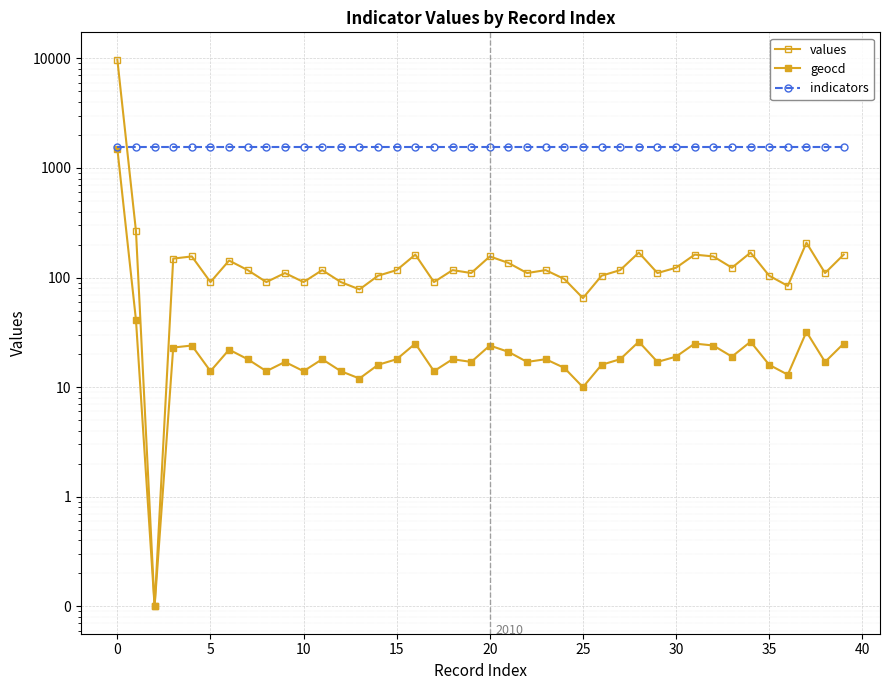

What is the label of the 26th point from the right?

14